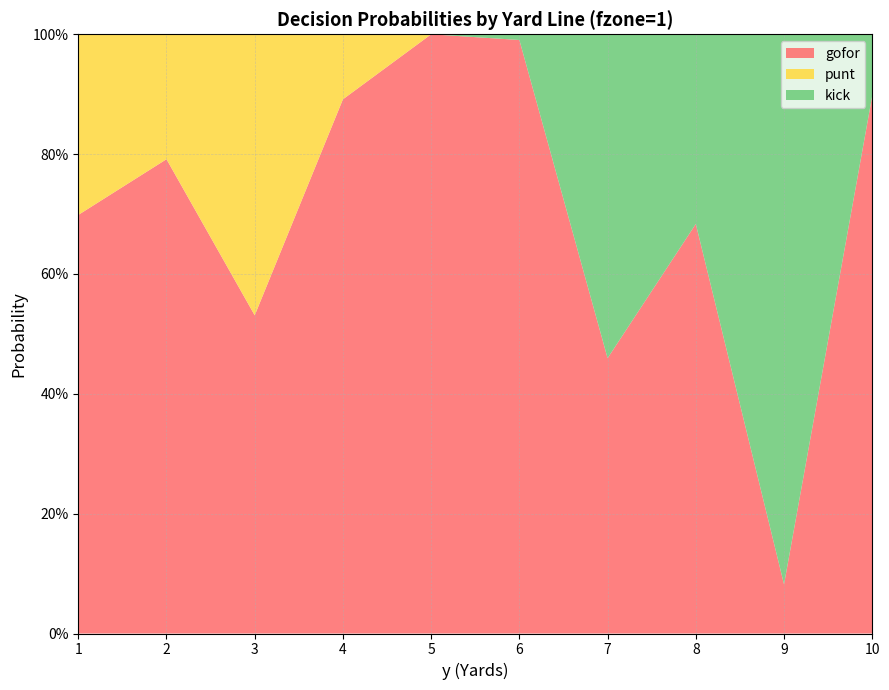

Reading left to right, extract all data points from this chart.

gofor: 0.7	0.8	0.5	0.9	1.0	1.0	0.5	0.7	0.1	0.9
punt: 0.3	0.2	0.5	0.1	0.0	0.0	0.0	0.0	0.0	0.0
kick: 0.0	0.0	0.0	0.0	0.0	0.0	0.5	0.3	0.9	0.1